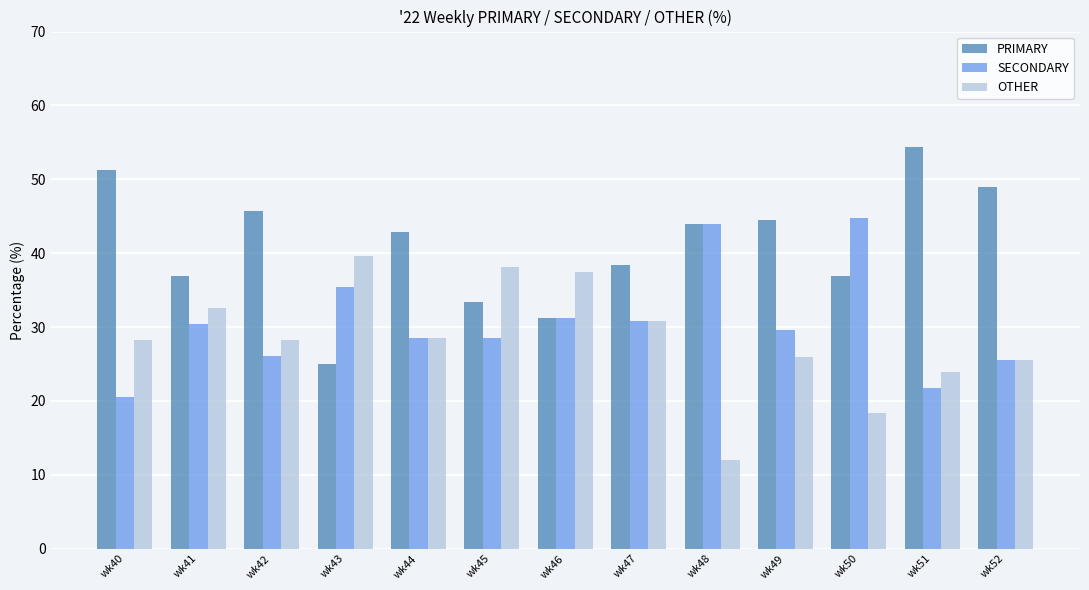

How many values in the PRIMARY series exceed 42?

7